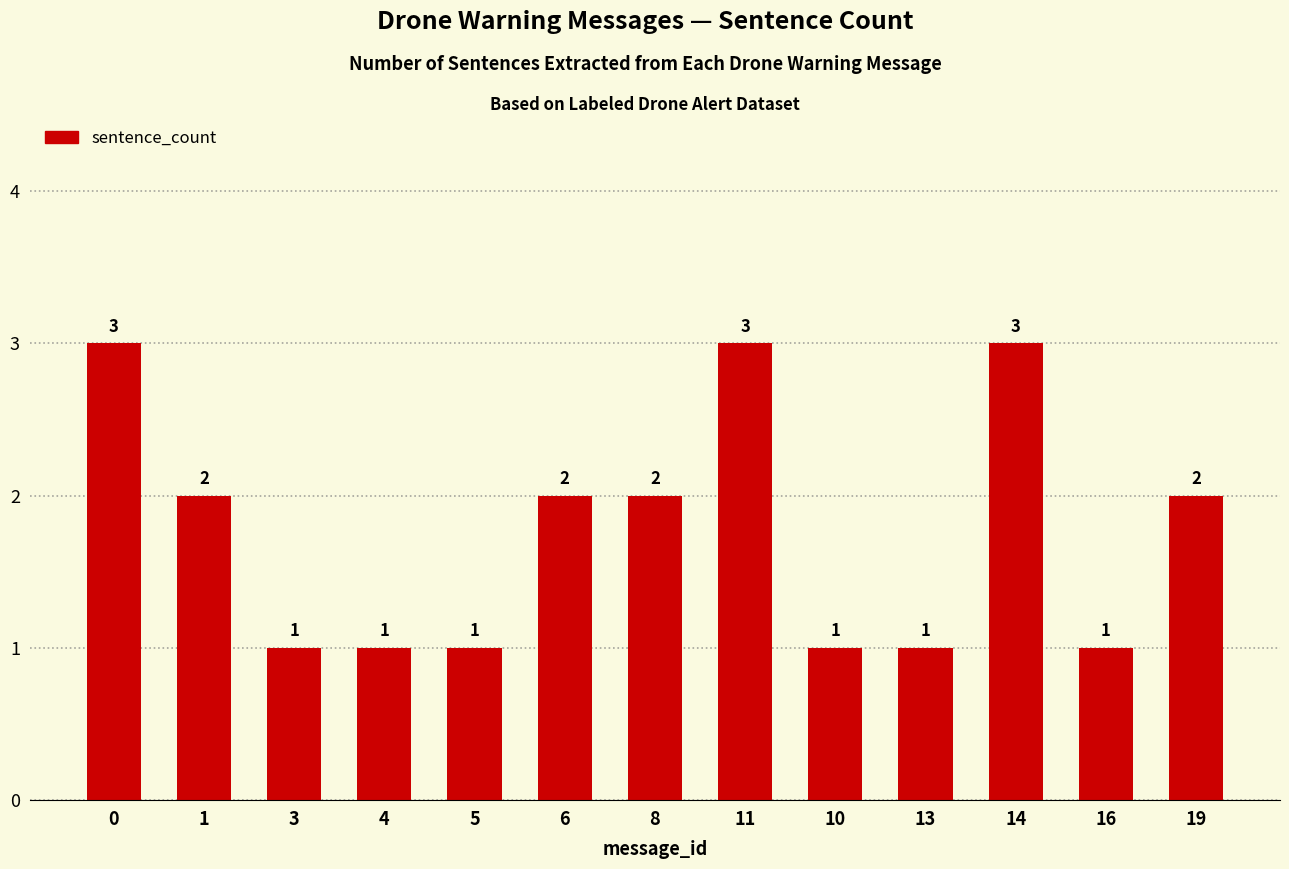

Read the value at 13.

1